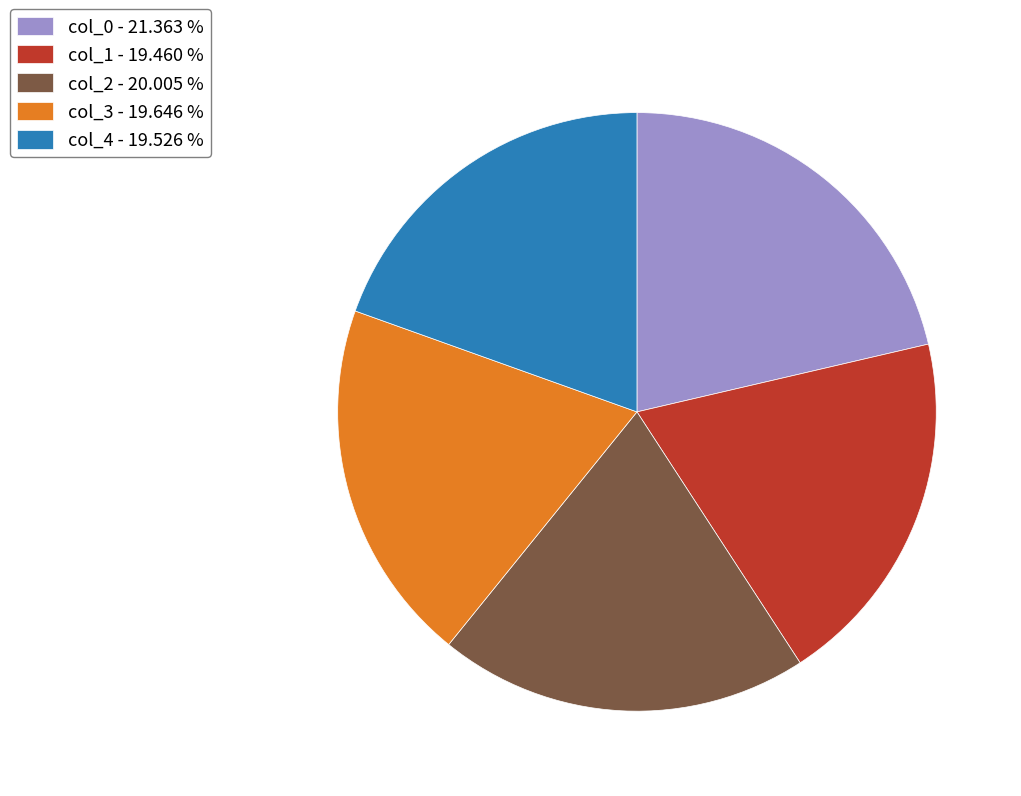

Which has a higher value, col_1 - 19.460 % or col_2 - 20.005 %?

col_2 - 20.005 %